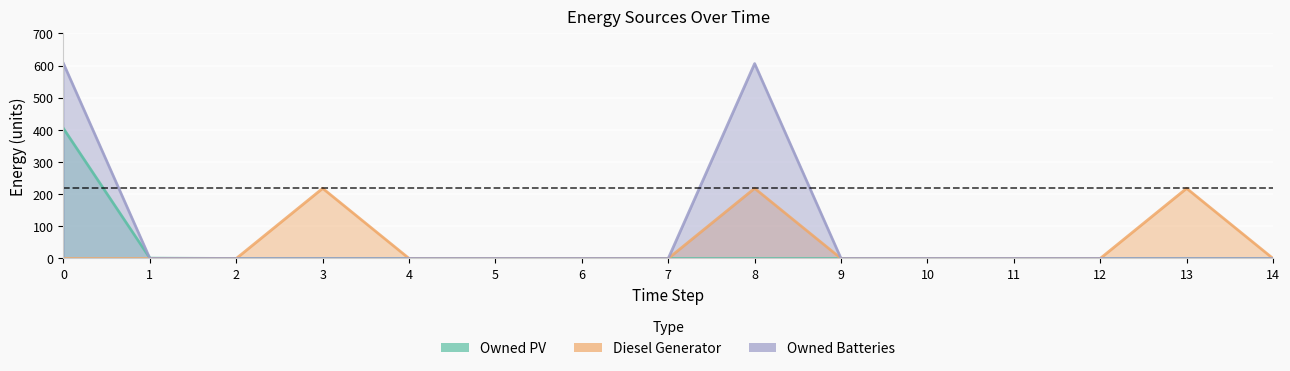

How many data points in Owned Batteries are above 0?

2